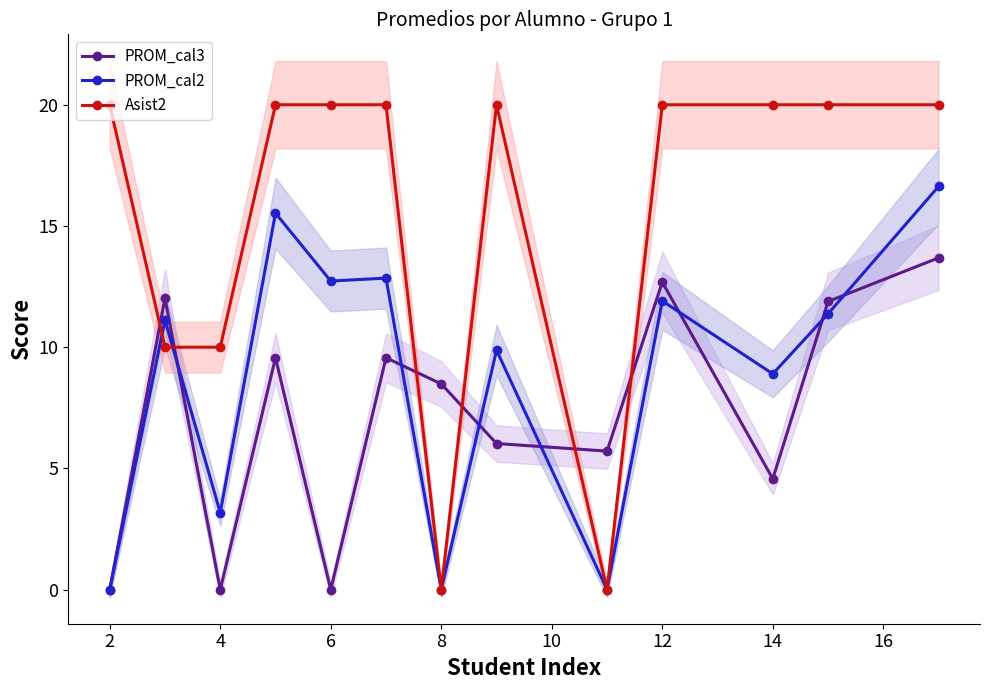

Does the chart display data point markers on the line(s)?

Yes